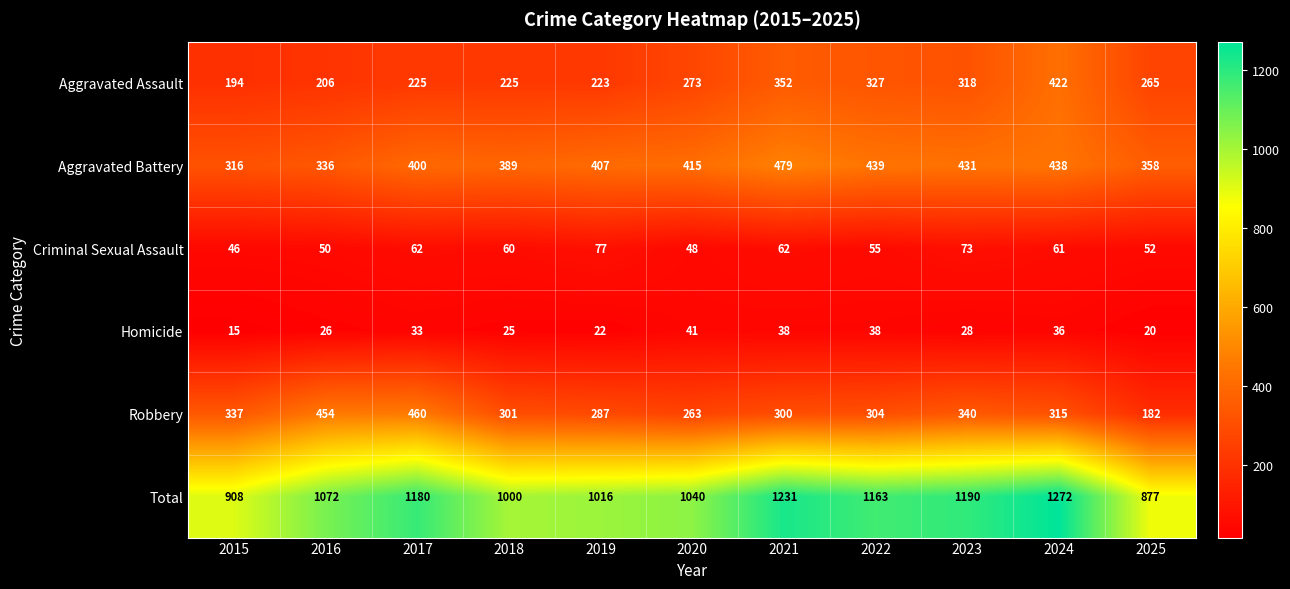

At which label is Criminal Sexual Assault closest to 61?

2024